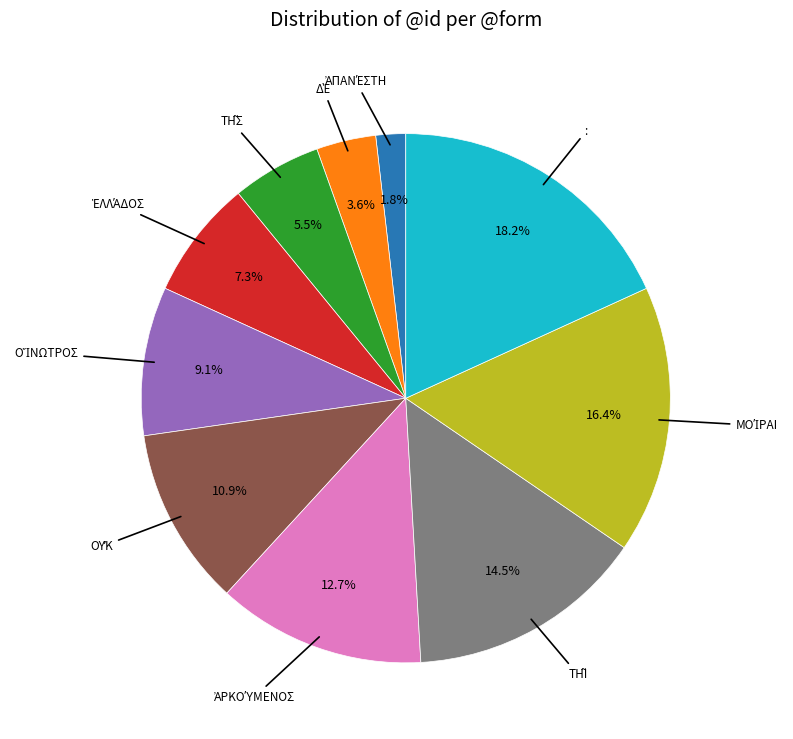

How many segments does this pie chart have?

10